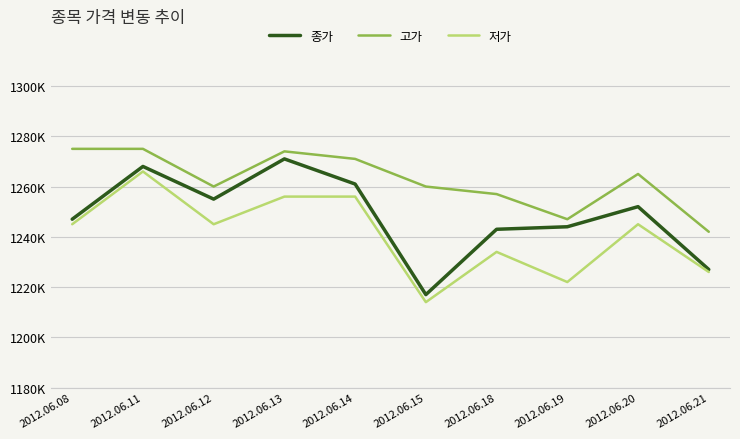

What are all the series names shown in the legend?

종가, 고가, 저가